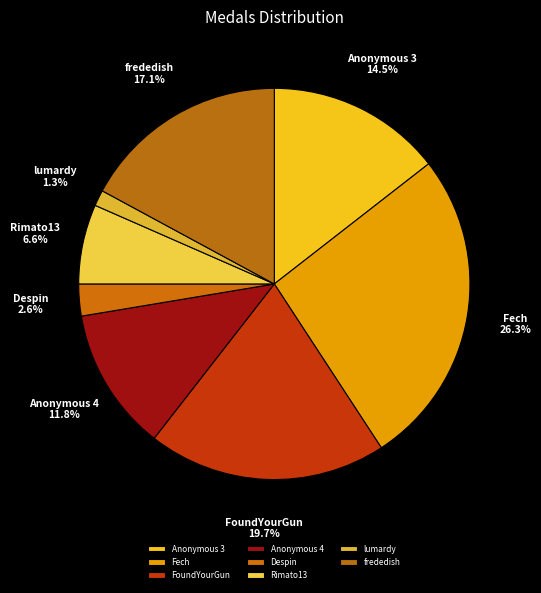

Does lumardy account for over 50% of the chart?

No